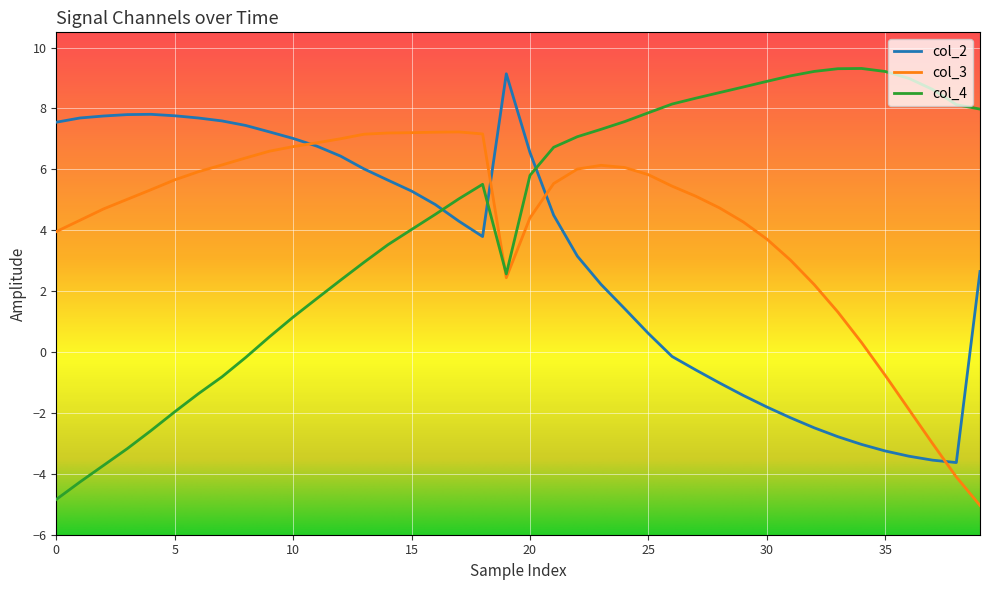

How many positive values does the col_4 series have?

31